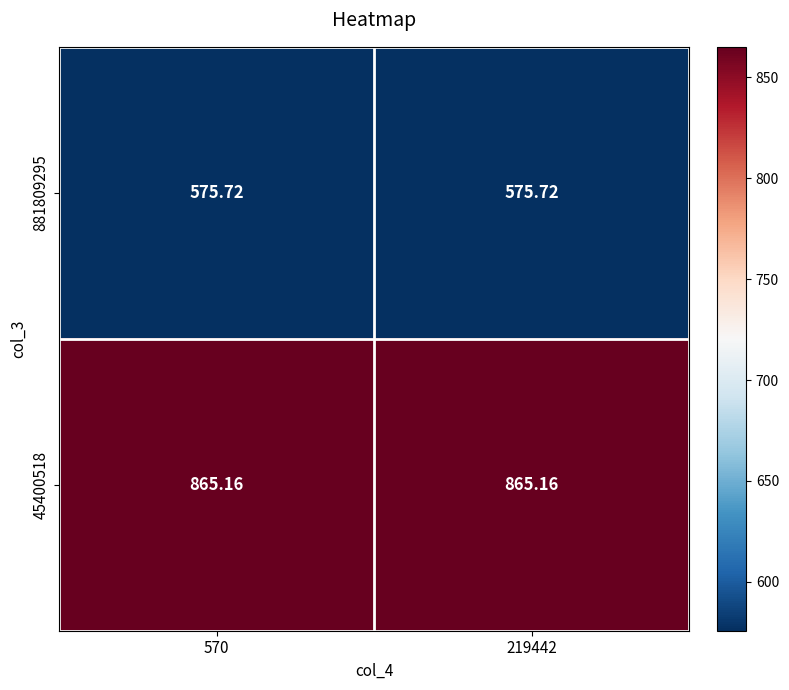

Is the value of 45400518 at 570 greater than the value of 881809295 at 570?

Yes